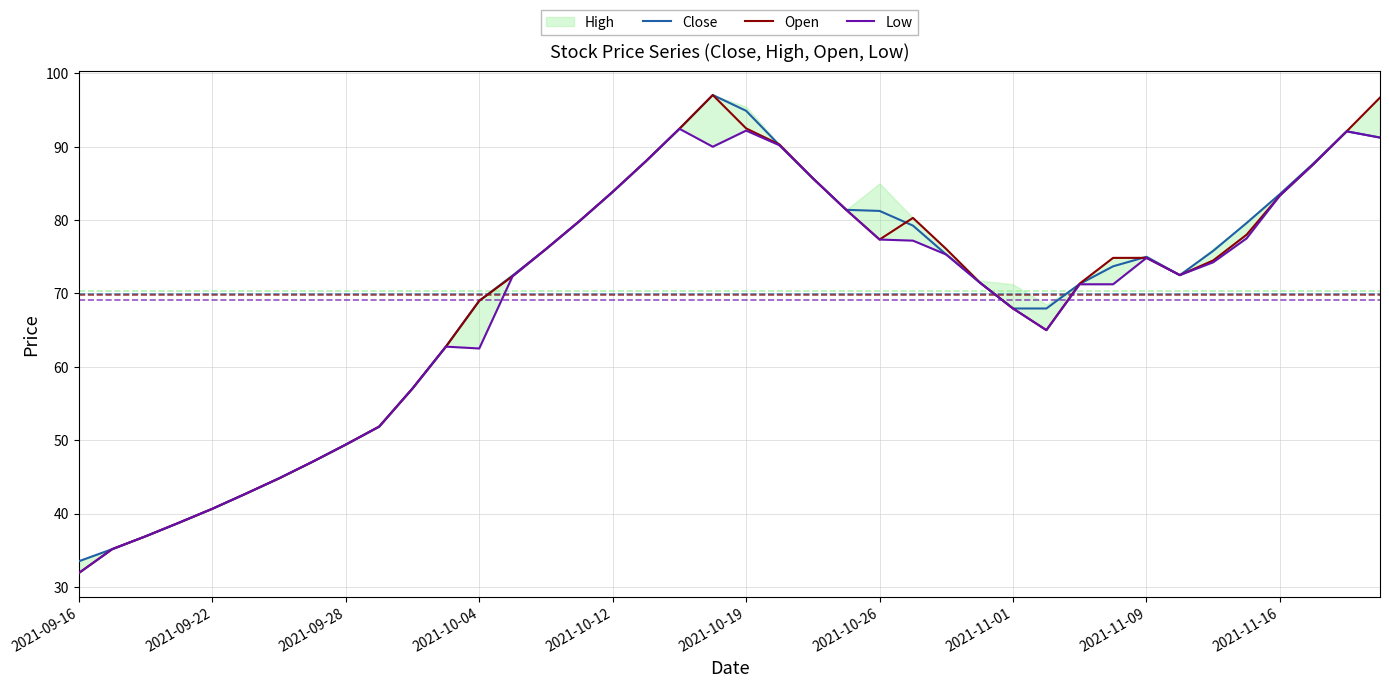

How many data points in Close are above 75?

19